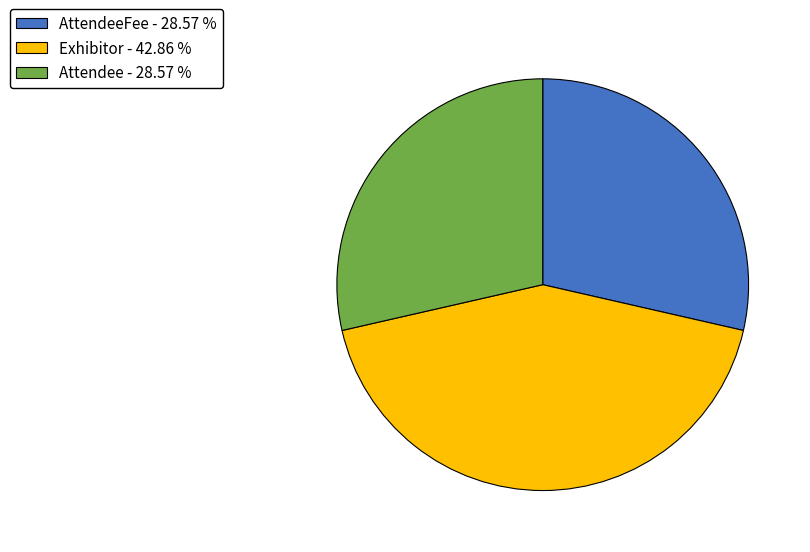

What is the ratio of the value at Attendee - 28.57 % to the value at Exhibitor - 42.86 %?

0.7